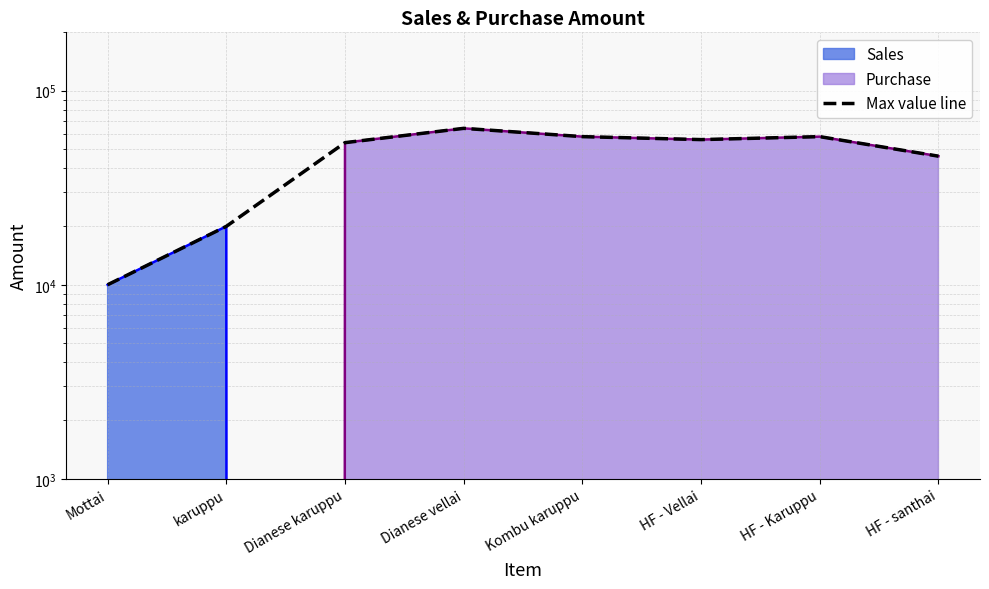

What is the change in value from Dianese karuppu to HF - santhai?

-8000